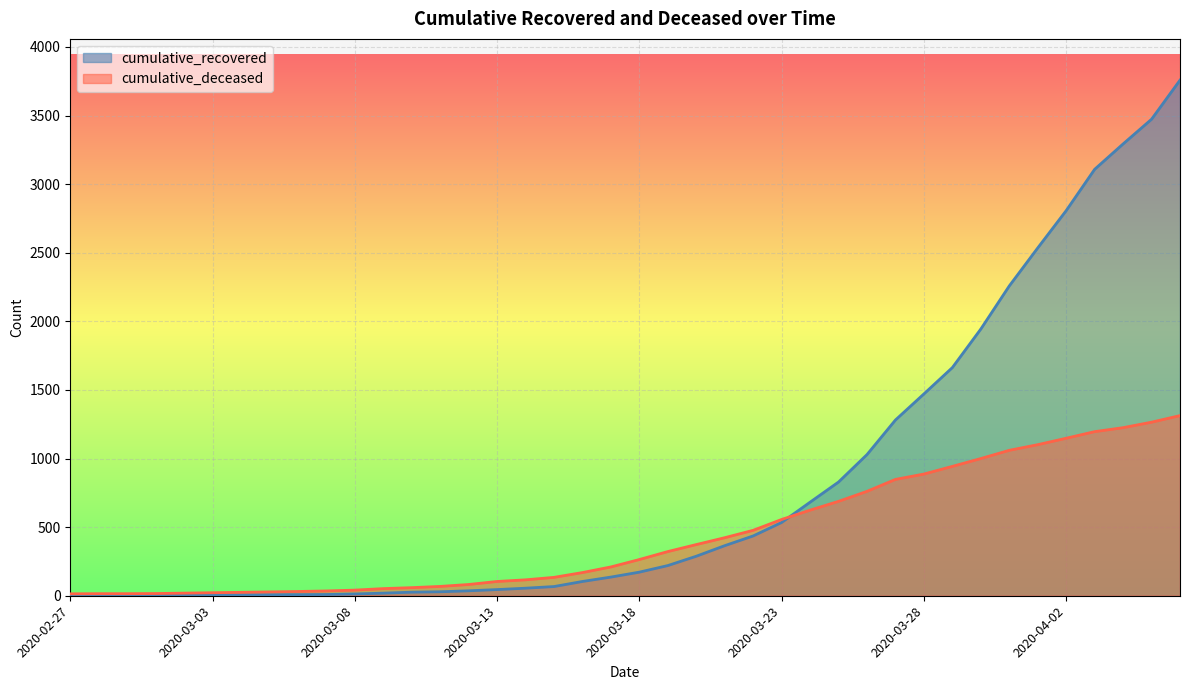

Does the chart display data point markers on the line(s)?

No